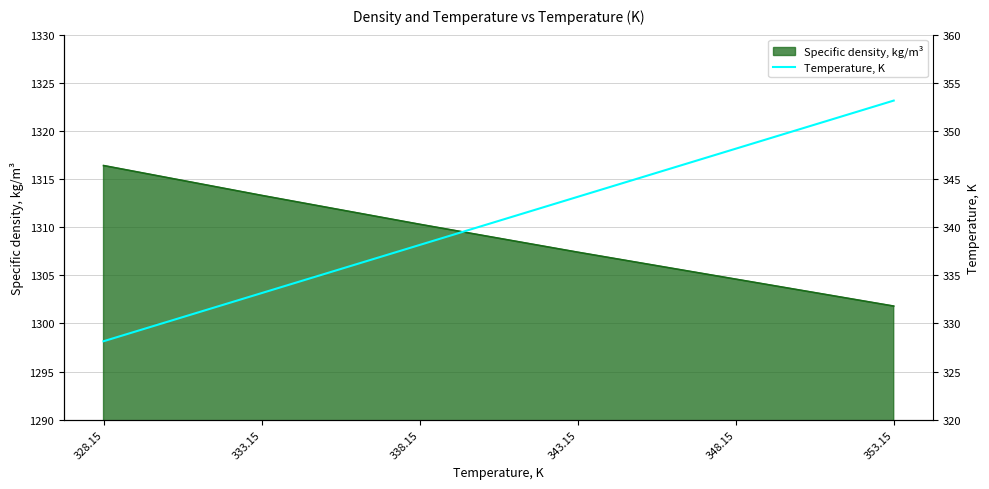

The Specific density, kg/m³ series shows 1313.3 at 333.15. True or false?

True